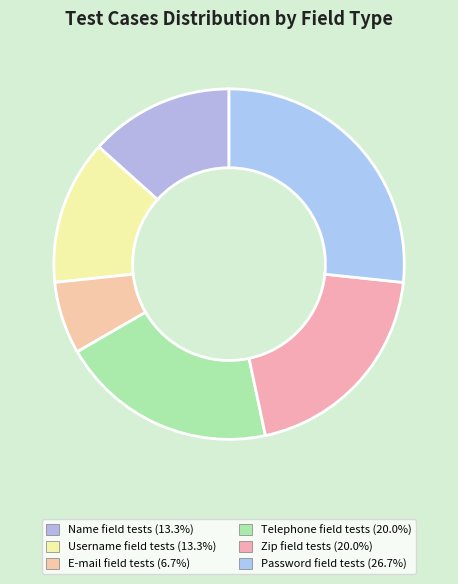

How many slices are in this pie chart?

6